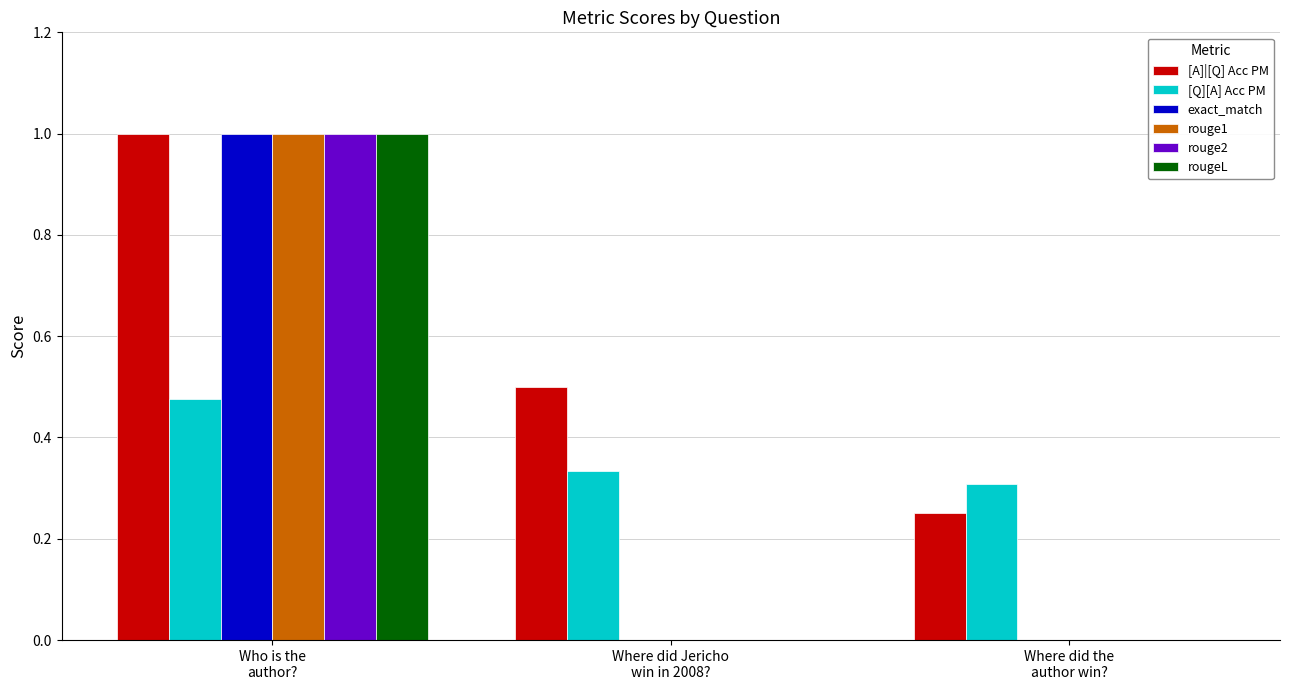

Which series has the largest total across all categories?

[A]|[Q] Acc PM